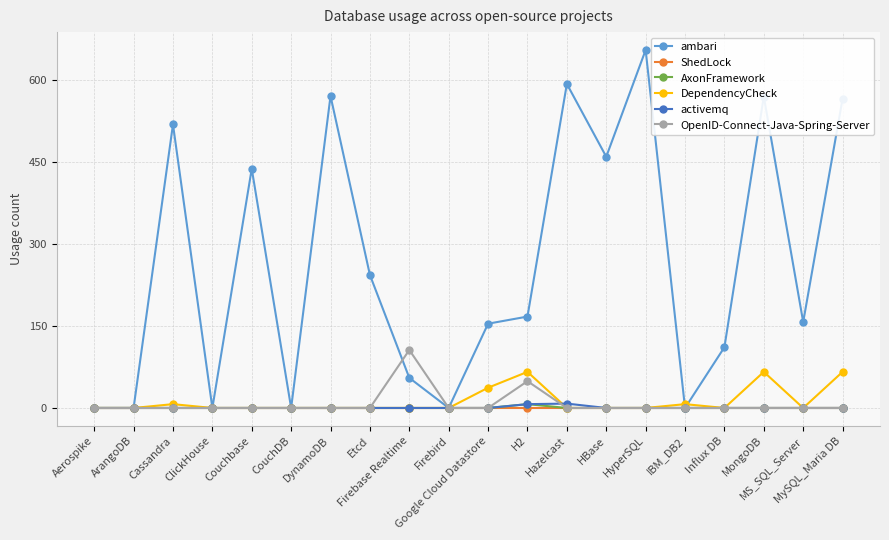

True or false: ambari has more than 2 interior local peaks.

True